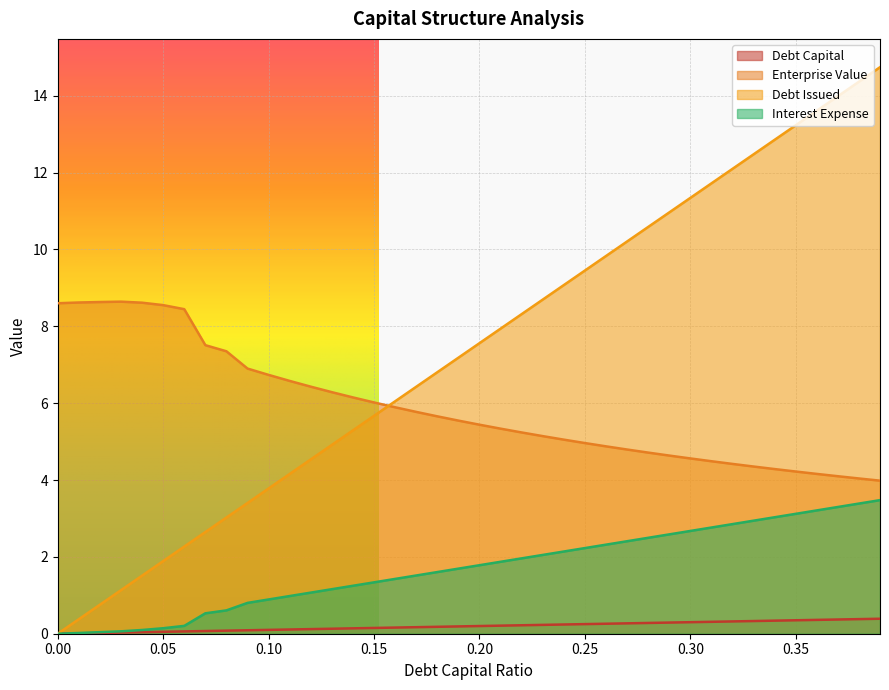

Rank the series by their maximum value, from lowest to highest.

Debt Capital, Interest Expense, Enterprise Value, Debt Issued